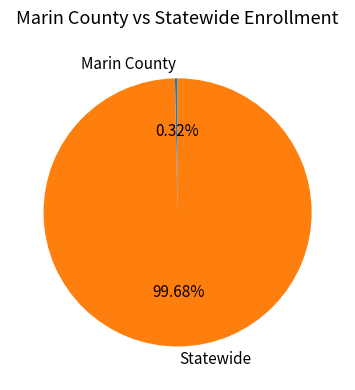

What is the largest slice in the pie chart?

Statewide